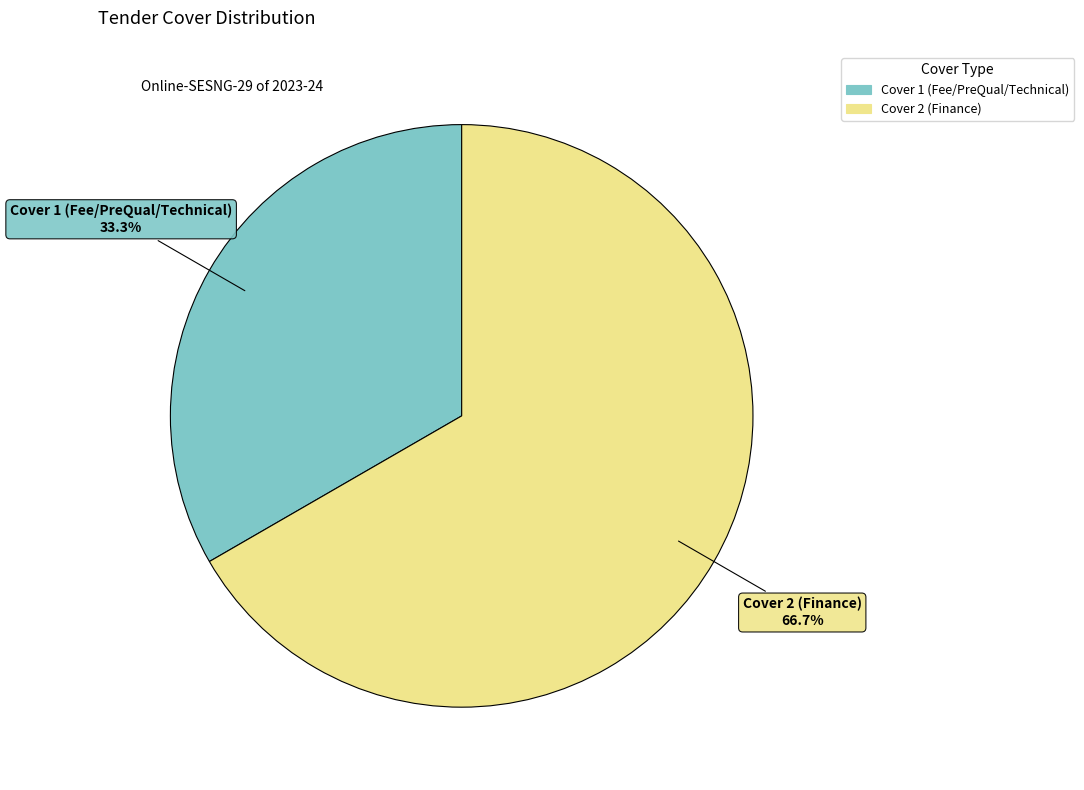

What is the ratio of the value at Cover 1 (Fee/PreQual/Technical) to the value at Cover 2 (Finance)?

0.5